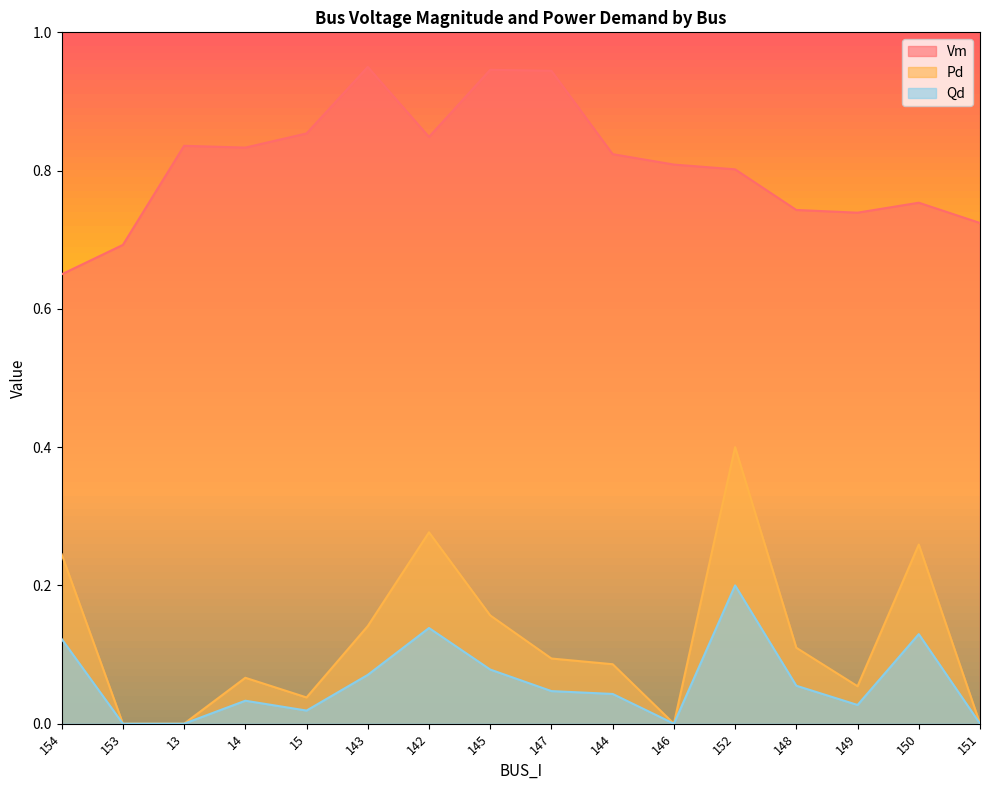

How many series are shown in this chart?

3